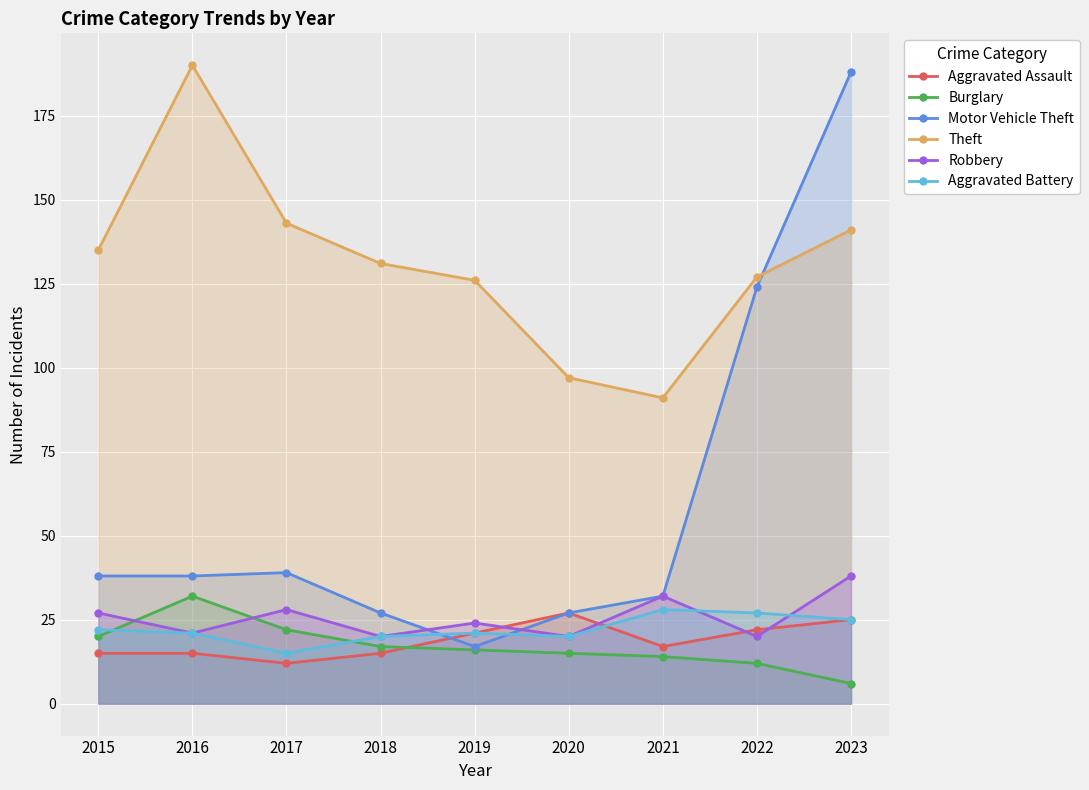

Does the chart display data point markers on the line(s)?

Yes